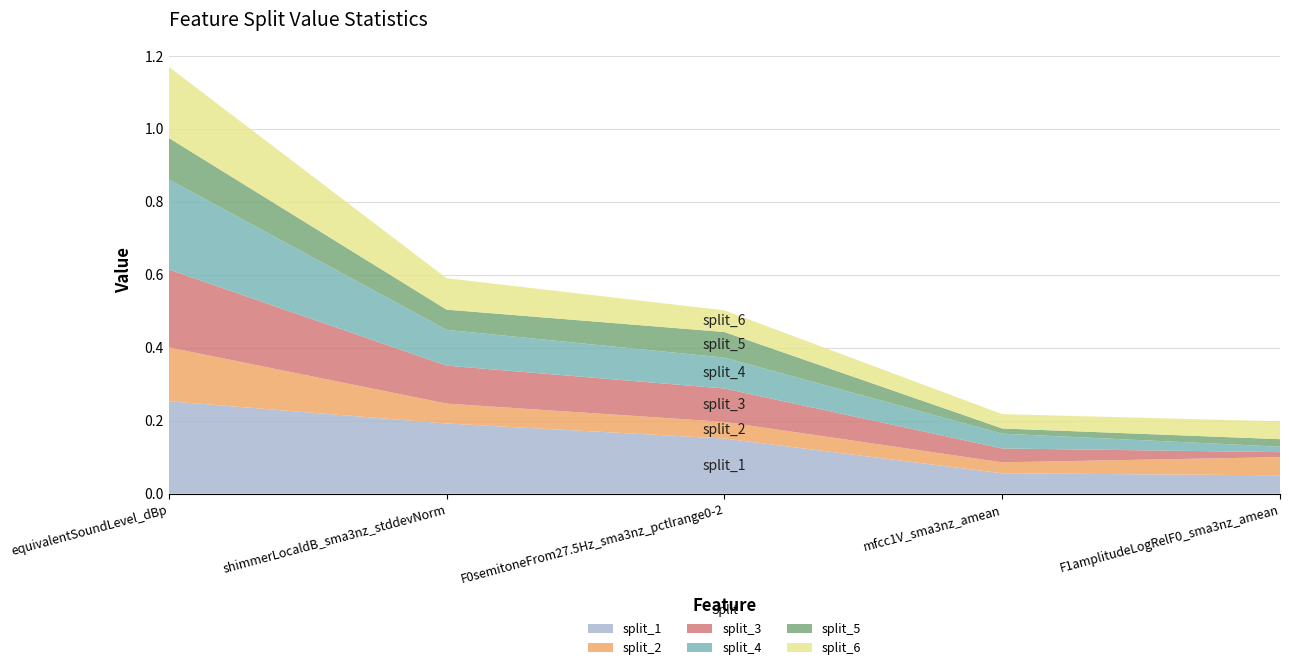

Reading left to right, transcribe all the data shown in this chart.

split_1: equivalentSoundLevel_dBp=0.3	shimmerLocaldB_sma3nz_stddevNorm=0.2	F0semitoneFrom27.5Hz_sma3nz_pctlrange0-2=0.2	mfcc1V_sma3nz_amean=0.1	F1amplitudeLogRelF0_sma3nz_amean=0.1
split_2: equivalentSoundLevel_dBp=0.1	shimmerLocaldB_sma3nz_stddevNorm=0.1	F0semitoneFrom27.5Hz_sma3nz_pctlrange0-2=0.0	mfcc1V_sma3nz_amean=0.0	F1amplitudeLogRelF0_sma3nz_amean=0.0
split_3: equivalentSoundLevel_dBp=0.2	shimmerLocaldB_sma3nz_stddevNorm=0.1	F0semitoneFrom27.5Hz_sma3nz_pctlrange0-2=0.1	mfcc1V_sma3nz_amean=0.0	F1amplitudeLogRelF0_sma3nz_amean=0.0
split_4: equivalentSoundLevel_dBp=0.2	shimmerLocaldB_sma3nz_stddevNorm=0.1	F0semitoneFrom27.5Hz_sma3nz_pctlrange0-2=0.1	mfcc1V_sma3nz_amean=0.0	F1amplitudeLogRelF0_sma3nz_amean=0.0
split_5: equivalentSoundLevel_dBp=0.1	shimmerLocaldB_sma3nz_stddevNorm=0.1	F0semitoneFrom27.5Hz_sma3nz_pctlrange0-2=0.1	mfcc1V_sma3nz_amean=0.0	F1amplitudeLogRelF0_sma3nz_amean=0.0
split_6: equivalentSoundLevel_dBp=0.2	shimmerLocaldB_sma3nz_stddevNorm=0.1	F0semitoneFrom27.5Hz_sma3nz_pctlrange0-2=0.1	mfcc1V_sma3nz_amean=0.0	F1amplitudeLogRelF0_sma3nz_amean=0.0